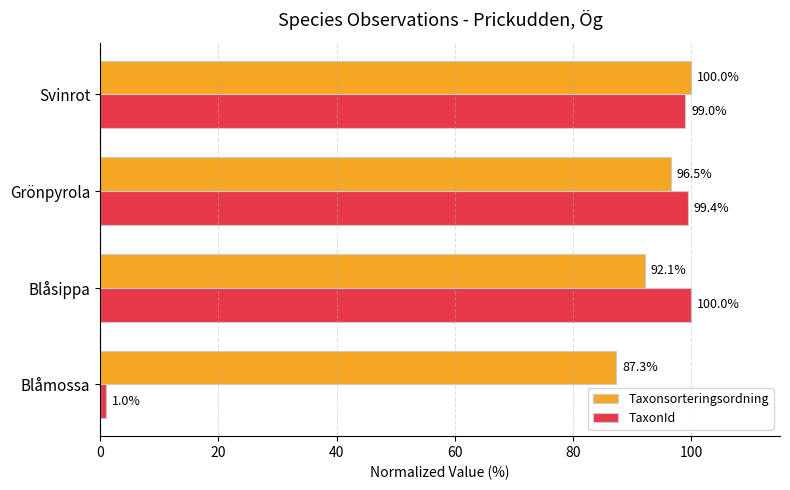

At Blåmossa, list the series in order from largest to smallest.

Taxonsorteringsordning, TaxonId